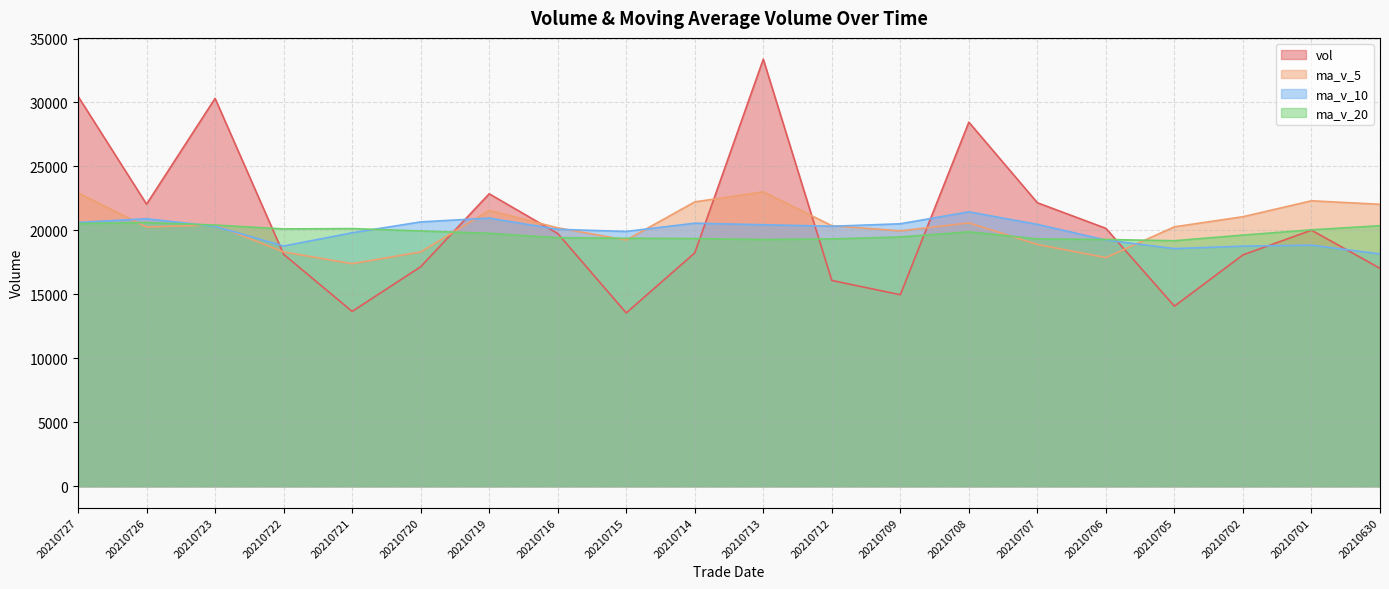

Does the chart have visible grid lines?

Yes